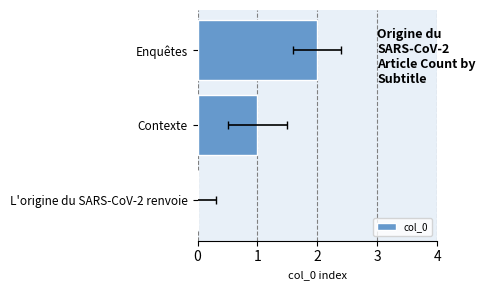

What is the difference between the maximum and minimum values?

2